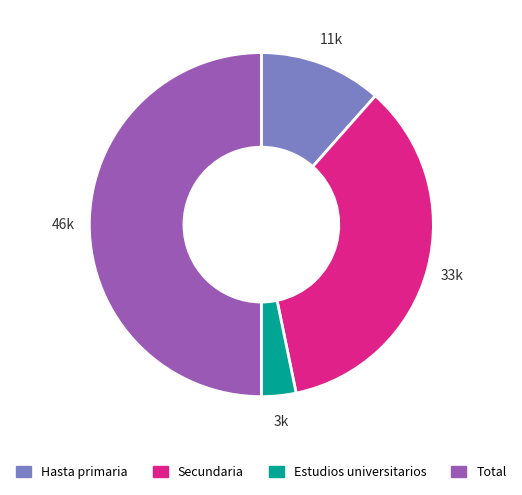

Do Hasta primaria and Total together represent more than half of the pie?

Yes